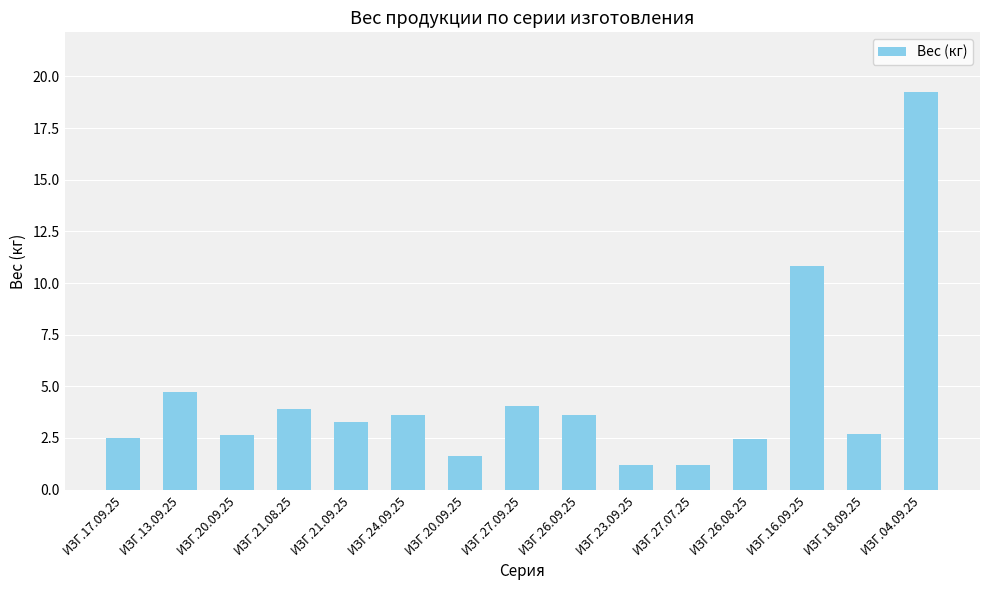

Which has a higher value, ИЗГ.21.08.25 or ИЗГ.13.09.25?

ИЗГ.13.09.25